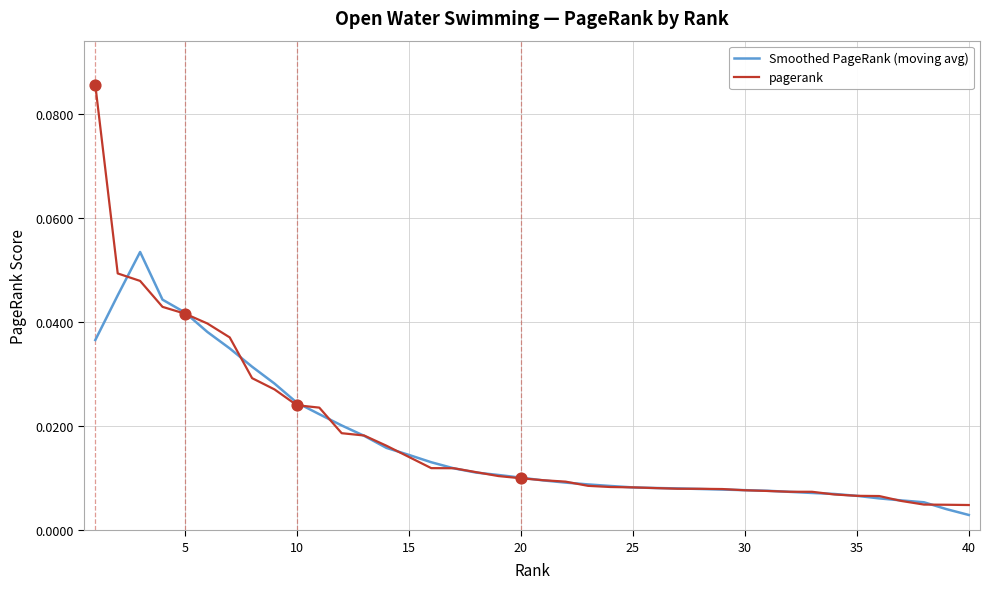

Which series has the largest range (max minus min)?

pagerank